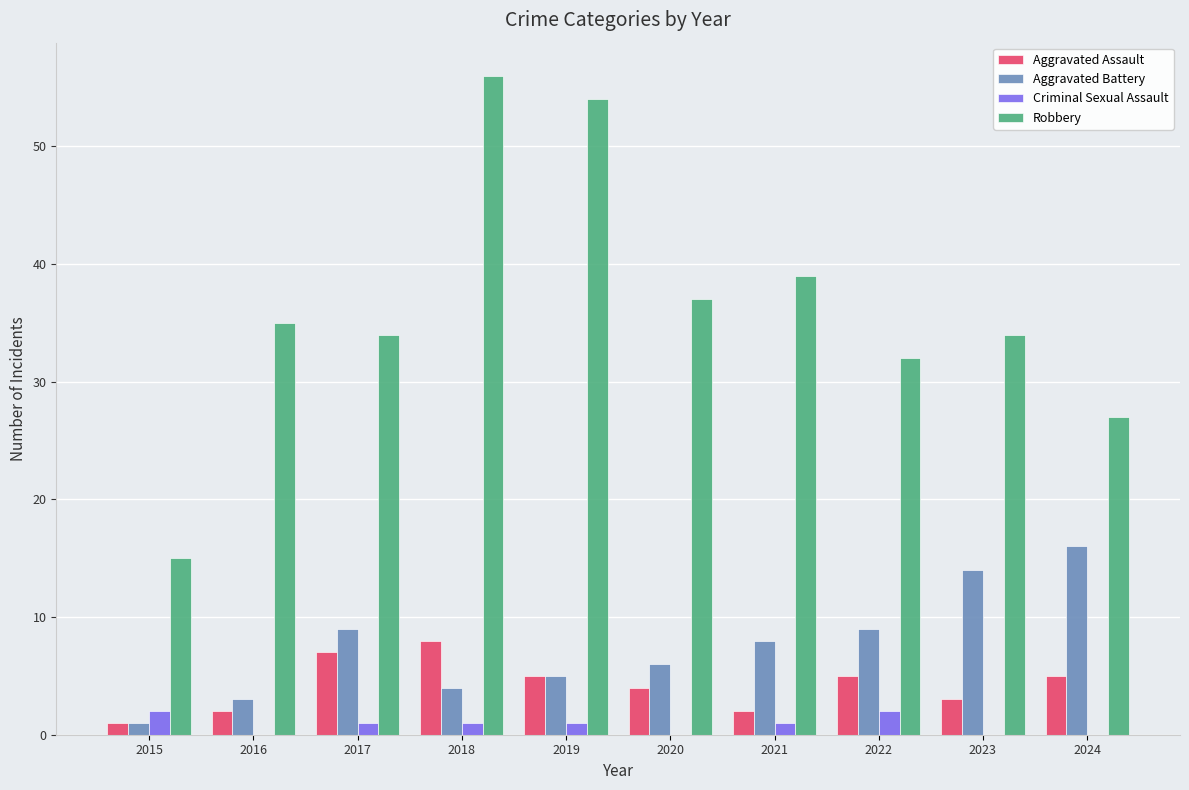

What is the sum of all Criminal Sexual Assault values?

8